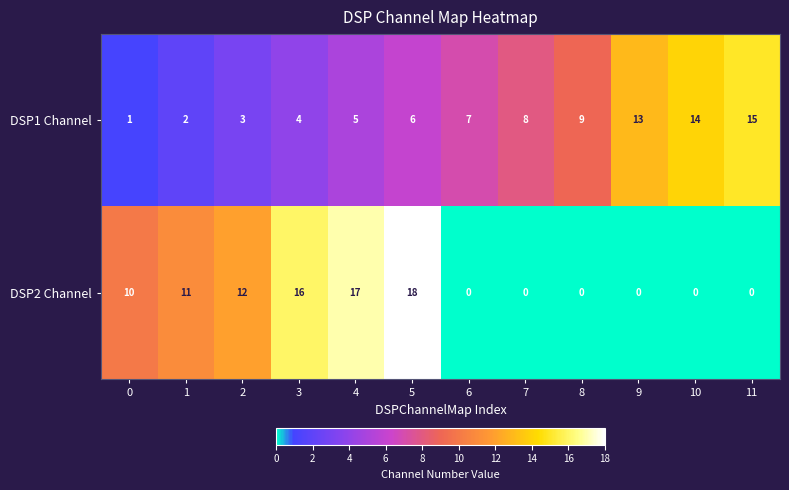

The value of DSP2 Channel at 4 is 10. True or false?

False